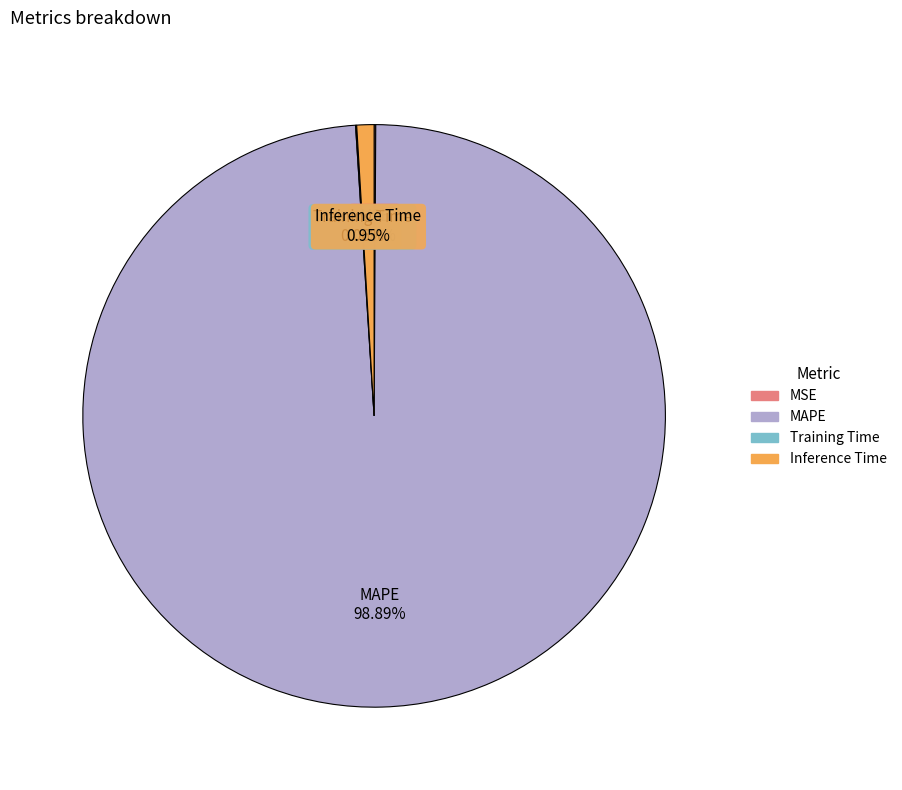

To the nearest percent, what is the average slice percentage?

25%